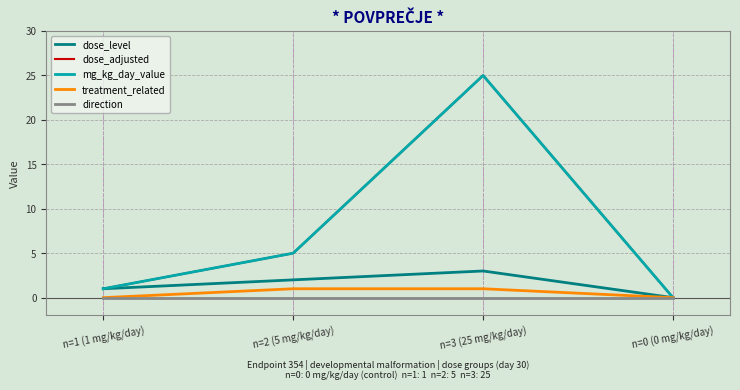

Does the chart have visible grid lines?

Yes